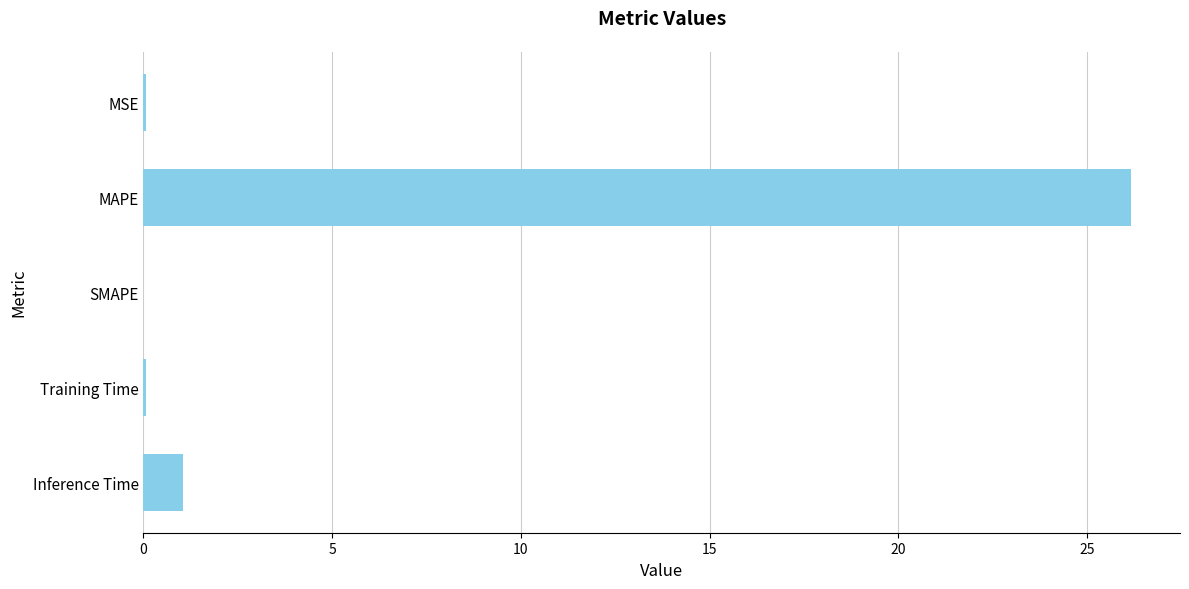

What is the sum of all values?

27.4